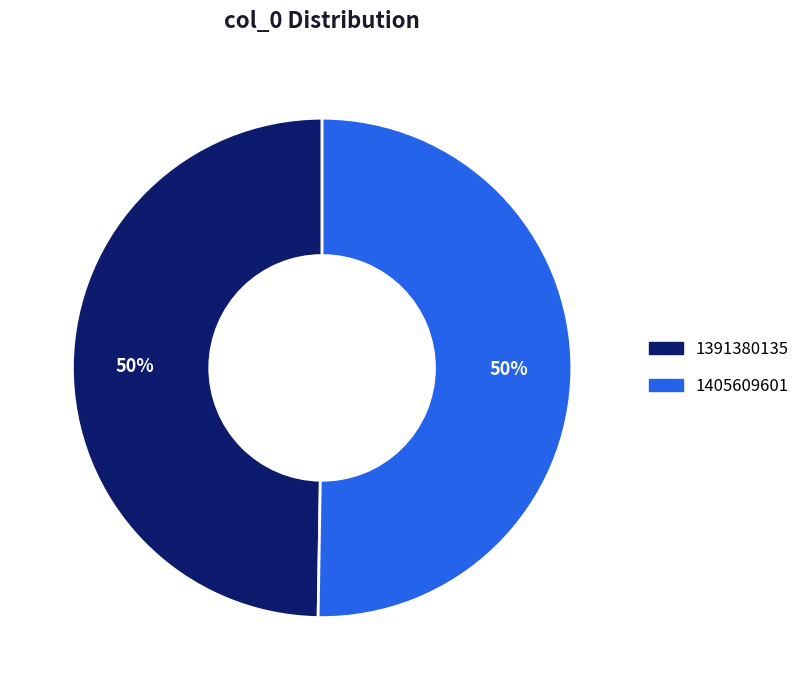

What percentage is the 1391380135 slice, to the nearest percent?

50%